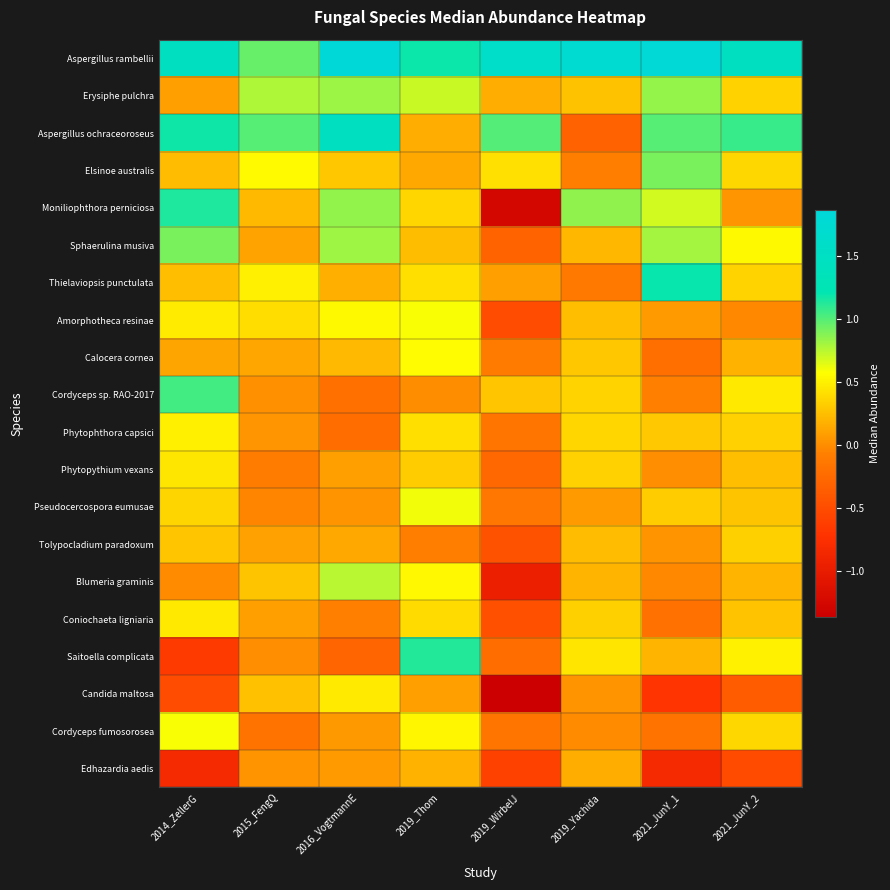

Reading left to right, what are all the values shown in this chart?

Aspergillus rambellii: 2014_ZellerG=1.4	2015_FengQ=0.9	2016_VogtmannE=1.9	2019_Thom=1.2	2019_WirbelJ=1.6	2019_Yachida=1.7	2021_JunY_1=1.8	2021_JunY_2=1.5
Erysiphe pulchra: 2014_ZellerG=0.1	2015_FengQ=0.8	2016_VogtmannE=0.8	2019_Thom=0.7	2019_WirbelJ=0.2	2019_Yachida=0.3	2021_JunY_1=0.8	2021_JunY_2=0.3
Aspergillus ochraceoroseus: 2014_ZellerG=1.2	2015_FengQ=1.0	2016_VogtmannE=1.5	2019_Thom=0.2	2019_WirbelJ=1.0	2019_Yachida=-0.3	2021_JunY_1=1.0	2021_JunY_2=1.1
Elsinoe australis: 2014_ZellerG=0.2	2015_FengQ=0.5	2016_VogtmannE=0.3	2019_Thom=0.1	2019_WirbelJ=0.4	2019_Yachida=-0.1	2021_JunY_1=0.9	2021_JunY_2=0.4
Moniliophthora perniciosa: 2014_ZellerG=1.1	2015_FengQ=0.2	2016_VogtmannE=0.8	2019_Thom=0.4	2019_WirbelJ=-1.3	2019_Yachida=0.8	2021_JunY_1=0.7	2021_JunY_2=0.0
Sphaerulina musiva: 2014_ZellerG=0.9	2015_FengQ=0.1	2016_VogtmannE=0.8	2019_Thom=0.2	2019_WirbelJ=-0.3	2019_Yachida=0.2	2021_JunY_1=0.8	2021_JunY_2=0.5
Thielaviopsis punctulata: 2014_ZellerG=0.2	2015_FengQ=0.5	2016_VogtmannE=0.2	2019_Thom=0.4	2019_WirbelJ=0.1	2019_Yachida=-0.1	2021_JunY_1=1.2	2021_JunY_2=0.4
Amorphotheca resinae: 2014_ZellerG=0.5	2015_FengQ=0.4	2016_VogtmannE=0.5	2019_Thom=0.6	2019_WirbelJ=-0.5	2019_Yachida=0.3	2021_JunY_1=0.1	2021_JunY_2=-0.0
Calocera cornea: 2014_ZellerG=0.1	2015_FengQ=0.1	2016_VogtmannE=0.2	2019_Thom=0.6	2019_WirbelJ=-0.1	2019_Yachida=0.3	2021_JunY_1=-0.2	2021_JunY_2=0.2
Cordyceps sp. RAO-2017: 2014_ZellerG=1.0	2015_FengQ=0.0	2016_VogtmannE=-0.2	2019_Thom=0.0	2019_WirbelJ=0.3	2019_Yachida=0.4	2021_JunY_1=-0.1	2021_JunY_2=0.5
Phytophthora capsici: 2014_ZellerG=0.5	2015_FengQ=0.0	2016_VogtmannE=-0.2	2019_Thom=0.4	2019_WirbelJ=-0.2	2019_Yachida=0.4	2021_JunY_1=0.3	2021_JunY_2=0.3
Phytopythium vexans: 2014_ZellerG=0.4	2015_FengQ=-0.1	2016_VogtmannE=0.1	2019_Thom=0.3	2019_WirbelJ=-0.3	2019_Yachida=0.3	2021_JunY_1=0.0	2021_JunY_2=0.3
Pseudocercospora eumusae: 2014_ZellerG=0.4	2015_FengQ=-0.0	2016_VogtmannE=0.0	2019_Thom=0.6	2019_WirbelJ=-0.1	2019_Yachida=0.1	2021_JunY_1=0.3	2021_JunY_2=0.3
Tolypocladium paradoxum: 2014_ZellerG=0.3	2015_FengQ=0.1	2016_VogtmannE=0.1	2019_Thom=-0.1	2019_WirbelJ=-0.4	2019_Yachida=0.2	2021_JunY_1=0.0	2021_JunY_2=0.3
Blumeria graminis: 2014_ZellerG=-0.0	2015_FengQ=0.3	2016_VogtmannE=0.8	2019_Thom=0.5	2019_WirbelJ=-0.9	2019_Yachida=0.2	2021_JunY_1=-0.0	2021_JunY_2=0.2
Coniochaeta ligniaria: 2014_ZellerG=0.5	2015_FengQ=0.1	2016_VogtmannE=-0.1	2019_Thom=0.4	2019_WirbelJ=-0.5	2019_Yachida=0.3	2021_JunY_1=-0.2	2021_JunY_2=0.3
Saitoella complicata: 2014_ZellerG=-0.6	2015_FengQ=0.0	2016_VogtmannE=-0.3	2019_Thom=1.1	2019_WirbelJ=-0.2	2019_Yachida=0.4	2021_JunY_1=0.2	2021_JunY_2=0.5
Candida maltosa: 2014_ZellerG=-0.5	2015_FengQ=0.3	2016_VogtmannE=0.5	2019_Thom=0.1	2019_WirbelJ=-1.4	2019_Yachida=0.0	2021_JunY_1=-0.7	2021_JunY_2=-0.4
Cordyceps fumosorosea: 2014_ZellerG=0.6	2015_FengQ=-0.2	2016_VogtmannE=0.1	2019_Thom=0.5	2019_WirbelJ=-0.2	2019_Yachida=-0.0	2021_JunY_1=-0.2	2021_JunY_2=0.4
Edhazardia aedis: 2014_ZellerG=-0.8	2015_FengQ=0.0	2016_VogtmannE=0.1	2019_Thom=0.2	2019_WirbelJ=-0.6	2019_Yachida=0.2	2021_JunY_1=-0.8	2021_JunY_2=-0.5